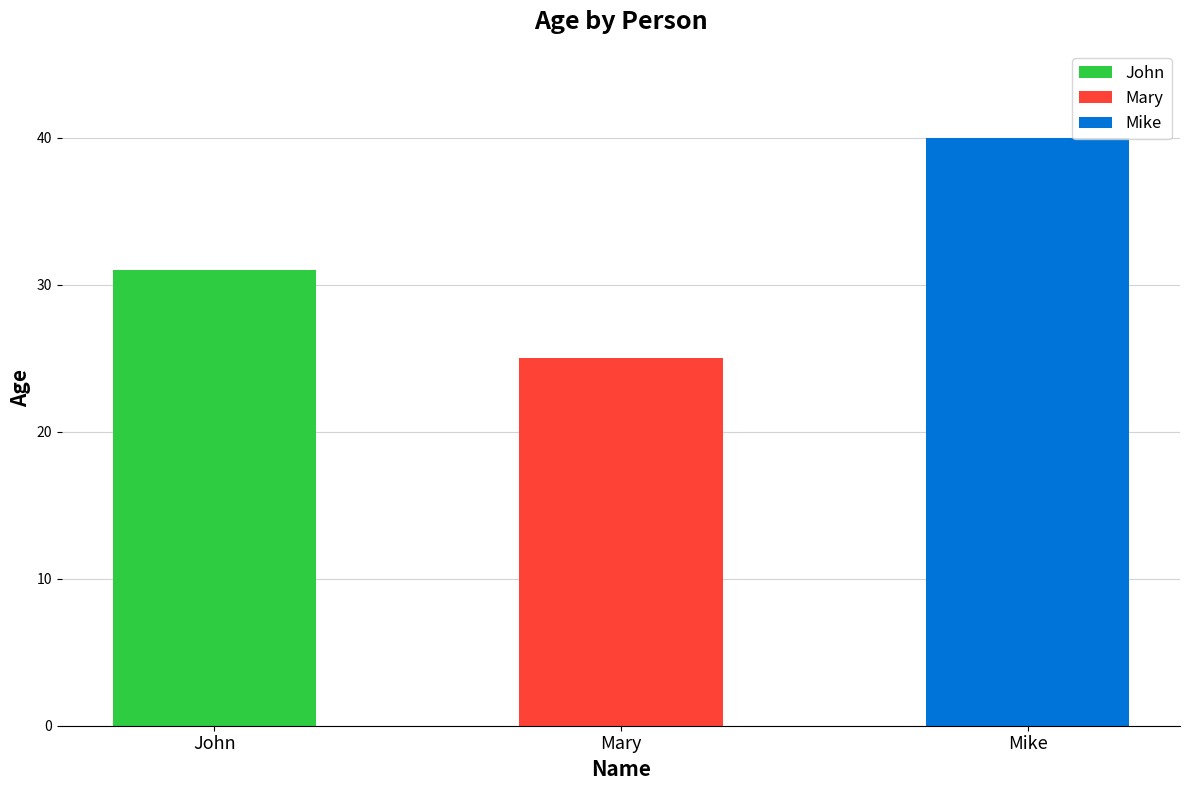

Rank the categories by value from lowest to highest.

Mary, John, Mike